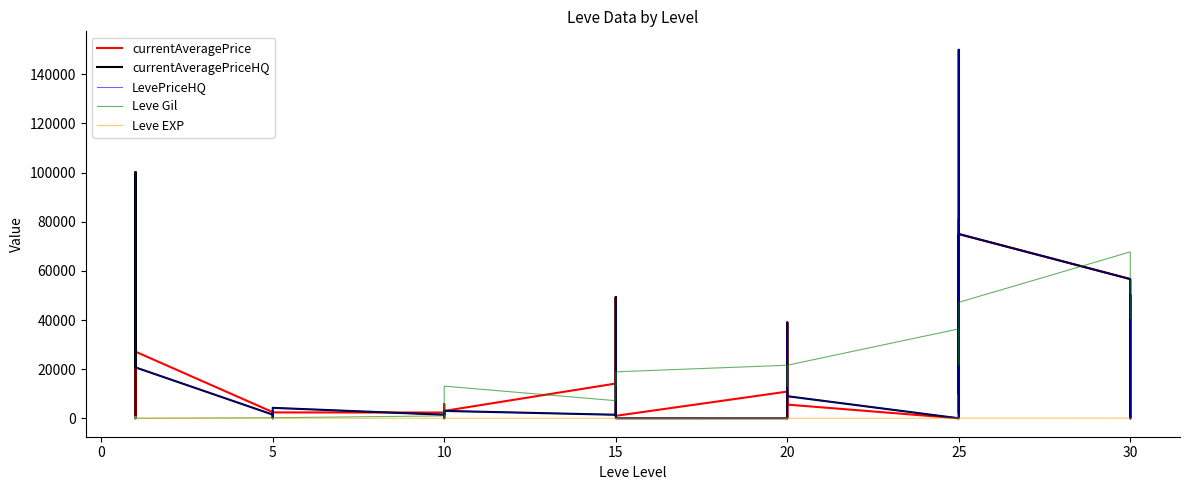

After their last crossing, which series has the higher values: Leve EXP or currentAveragePriceHQ?

currentAveragePriceHQ